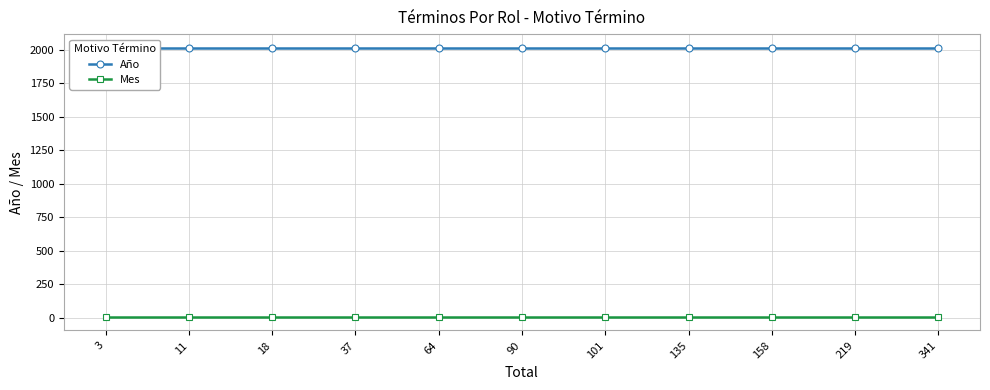

What is the sum of all Año values?

22198